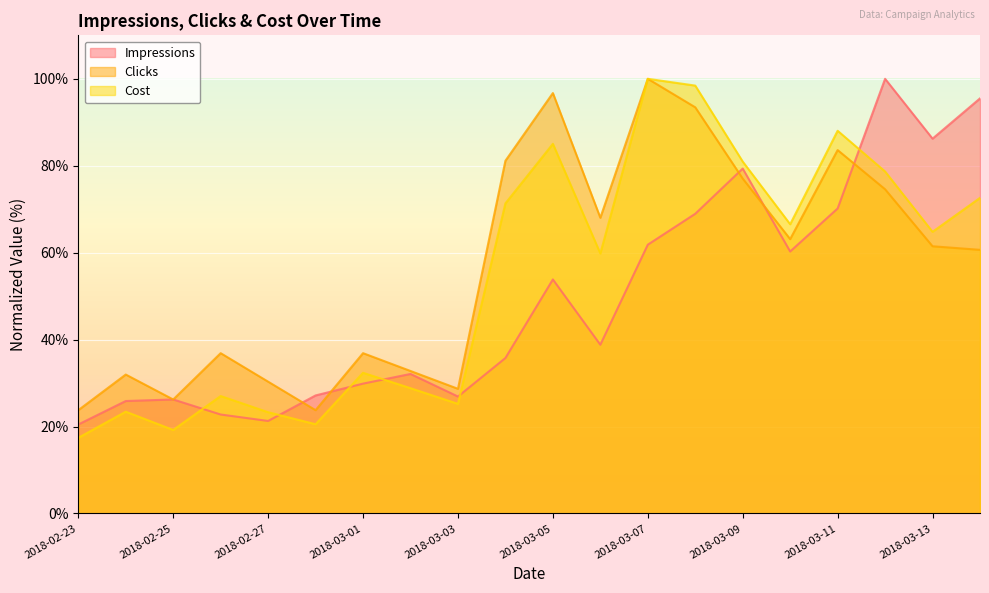

The Impressions series shows 79.3 at 2018-03-09. True or false?

True